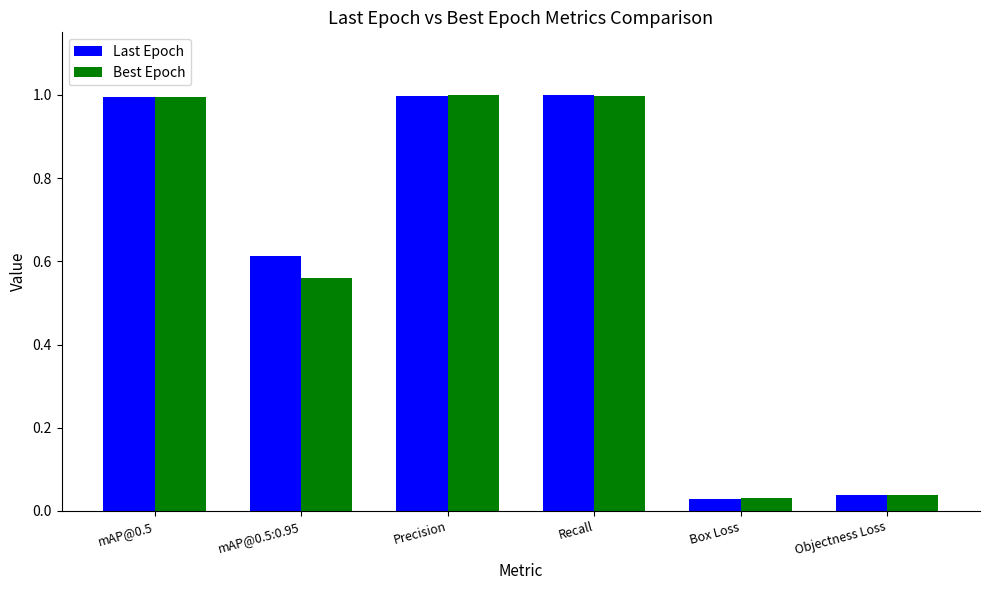

Is it true that Last Epoch equals 0.5 at Precision?

False